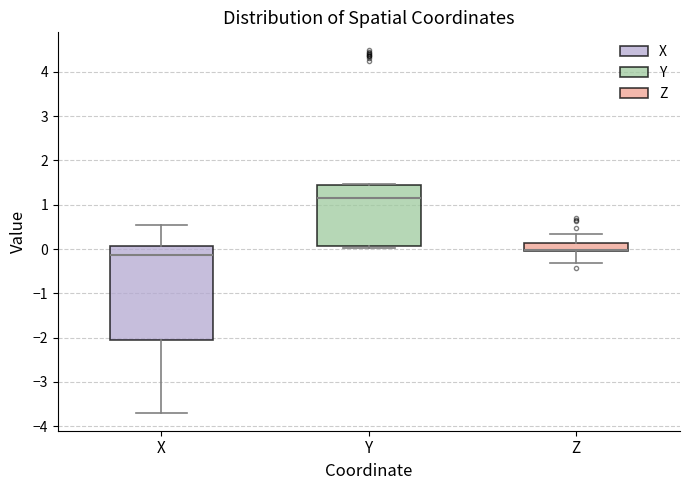

Where is the upper edge of the box for Z on the y-axis? The values are not printed on the chart, so give them approximately, as read against the axis.

0.1